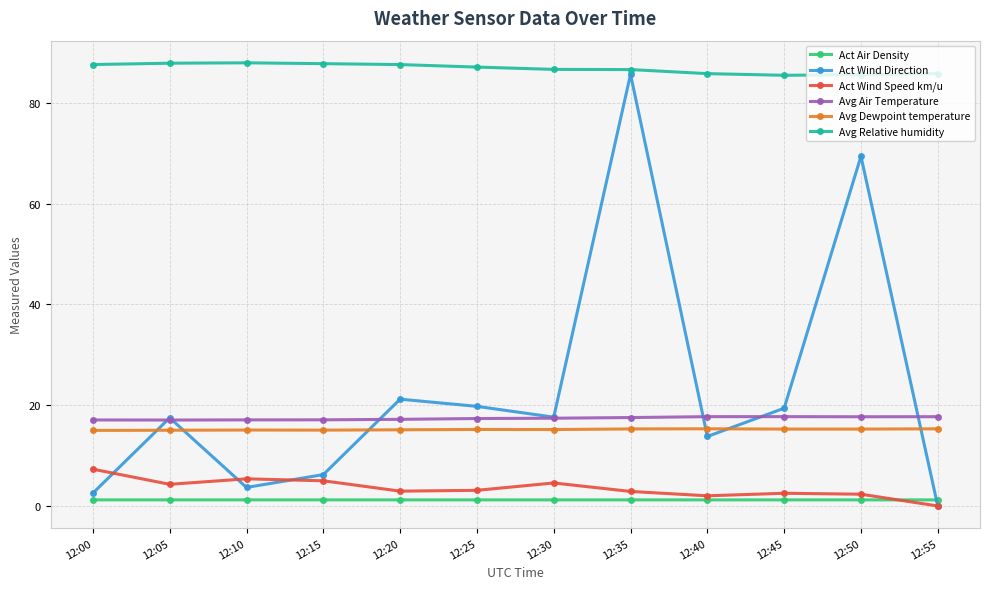

What is the difference between the second highest and second lowest values in the Avg Air Temperature series?

0.7